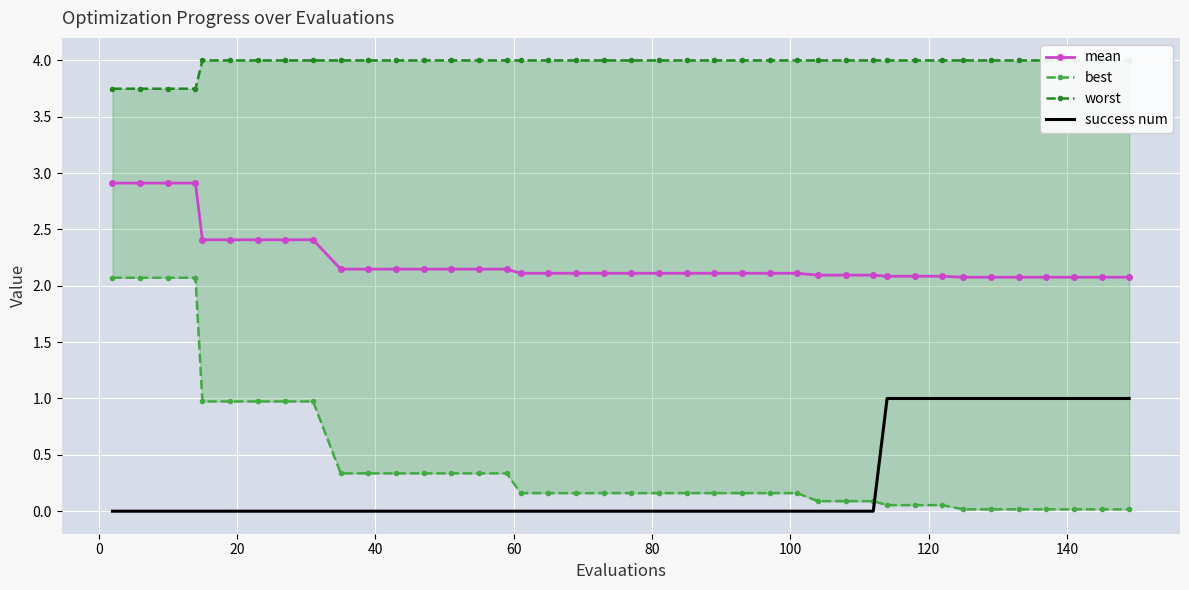

Is this an area chart (filled region under the line)?

No